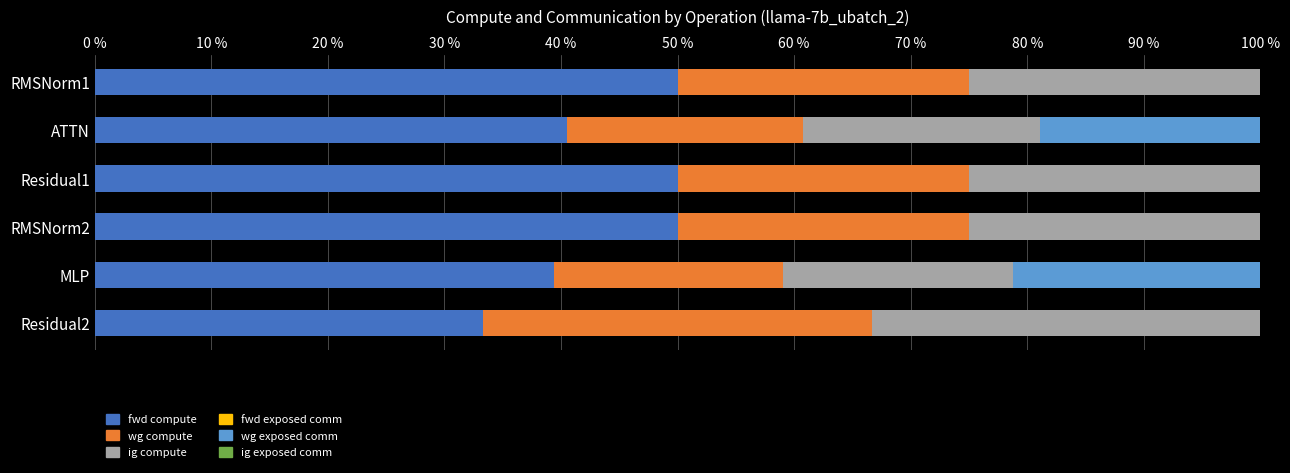

Is it true that fwd compute equals 33.3 at Residual2?

True